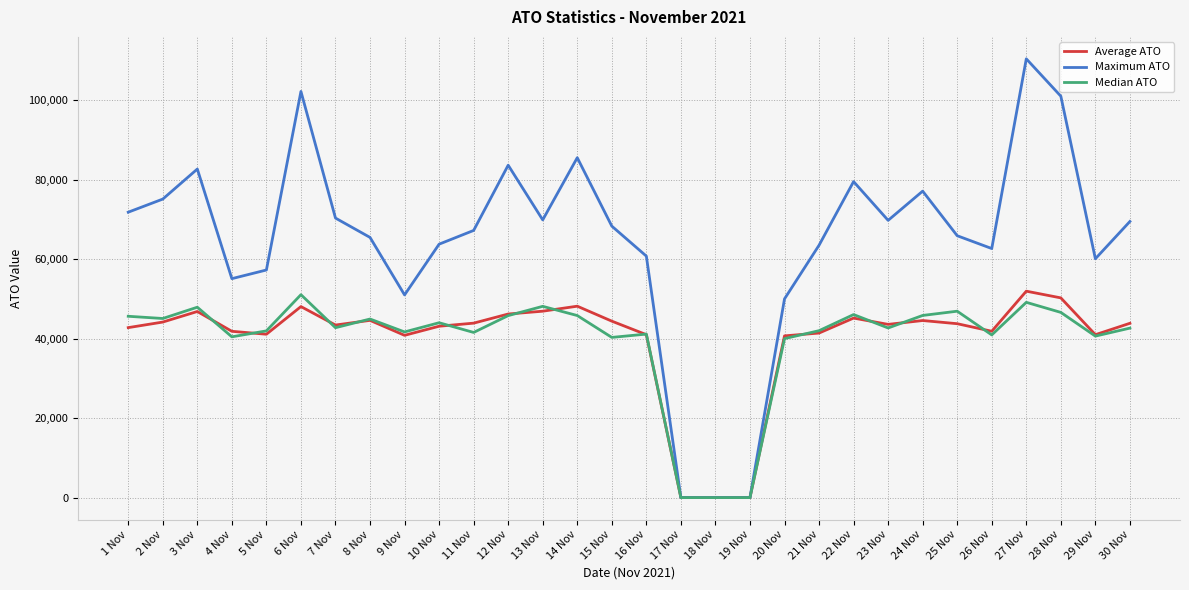

What is the highest value of the Average ATO series?

51940.5